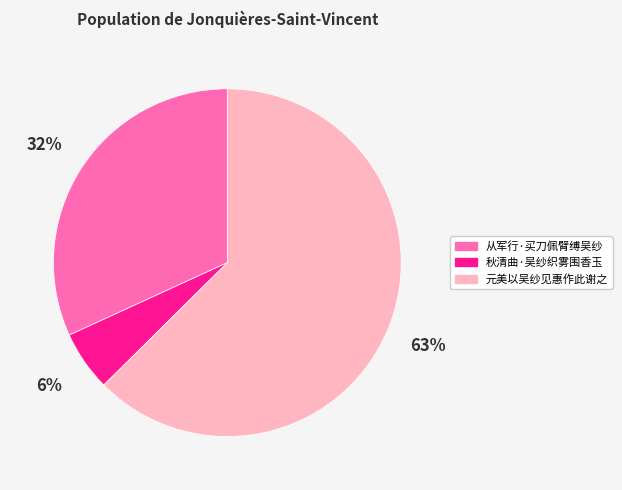

How many slices are in this pie chart?

3